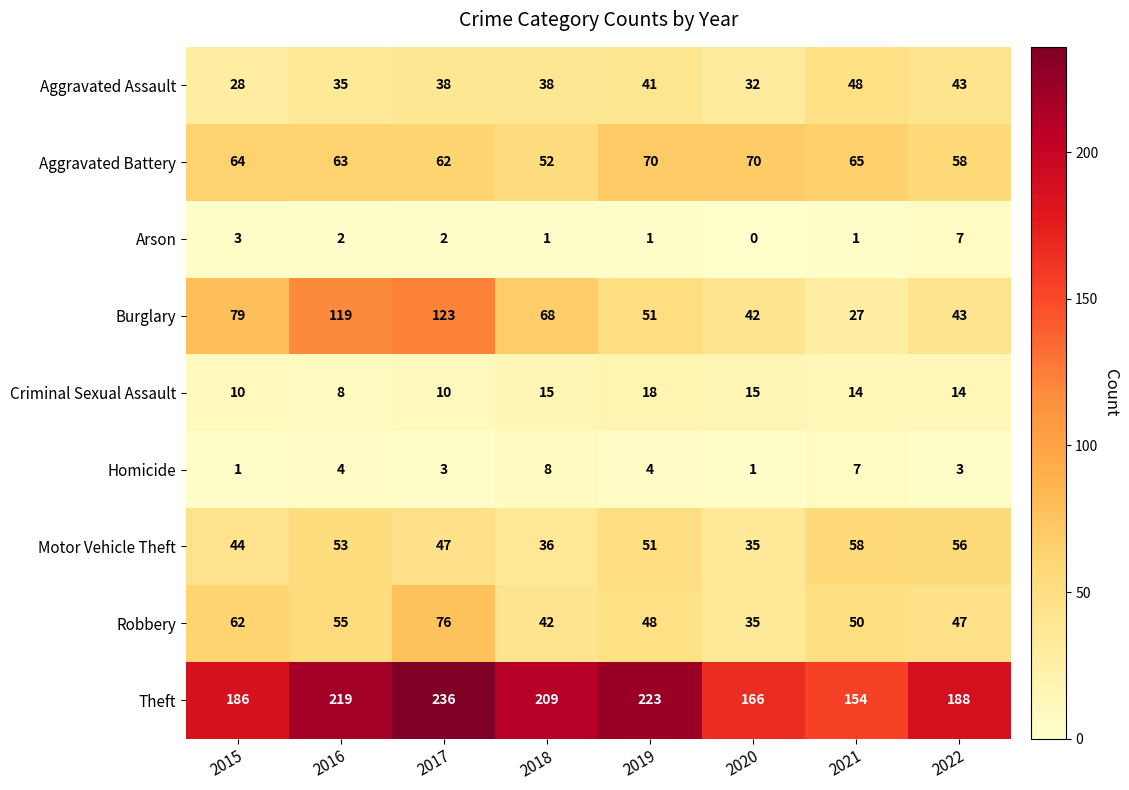

How many series are shown in this chart?

9